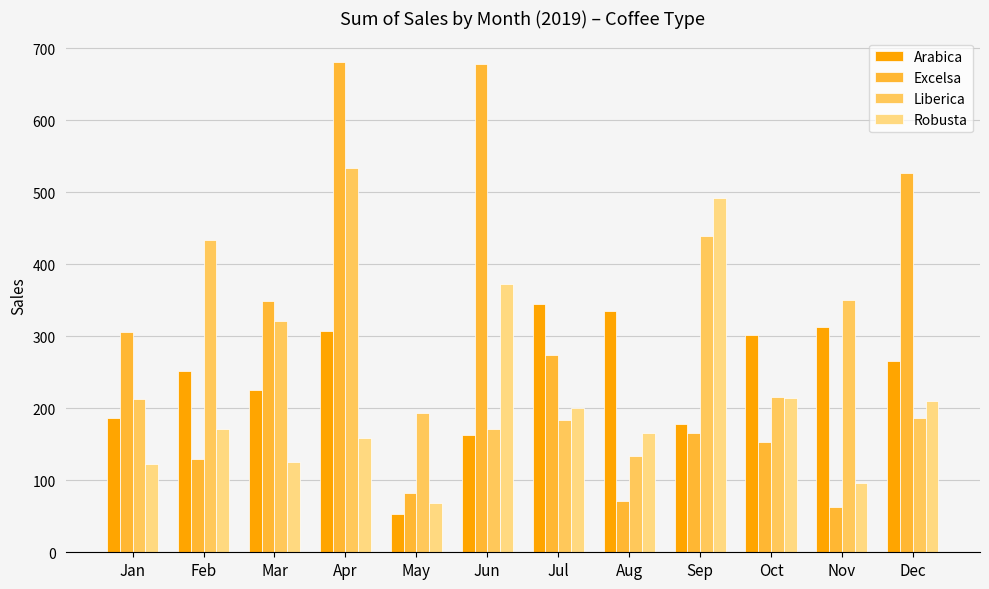

Where does the Liberica series first go above 215?

Feb